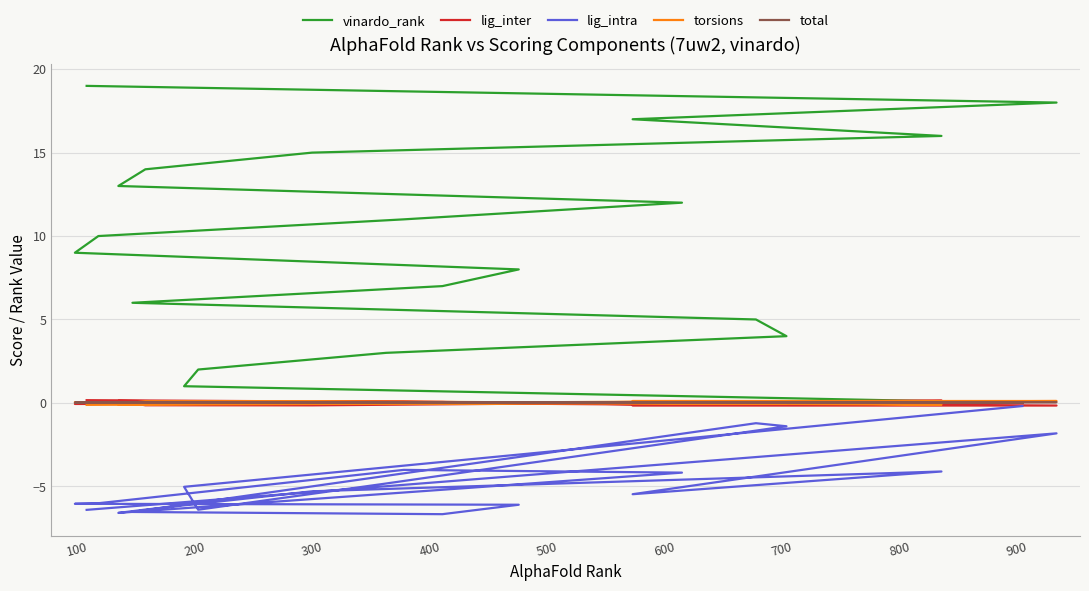

True or false: torsions and total intersect in this chart.

True